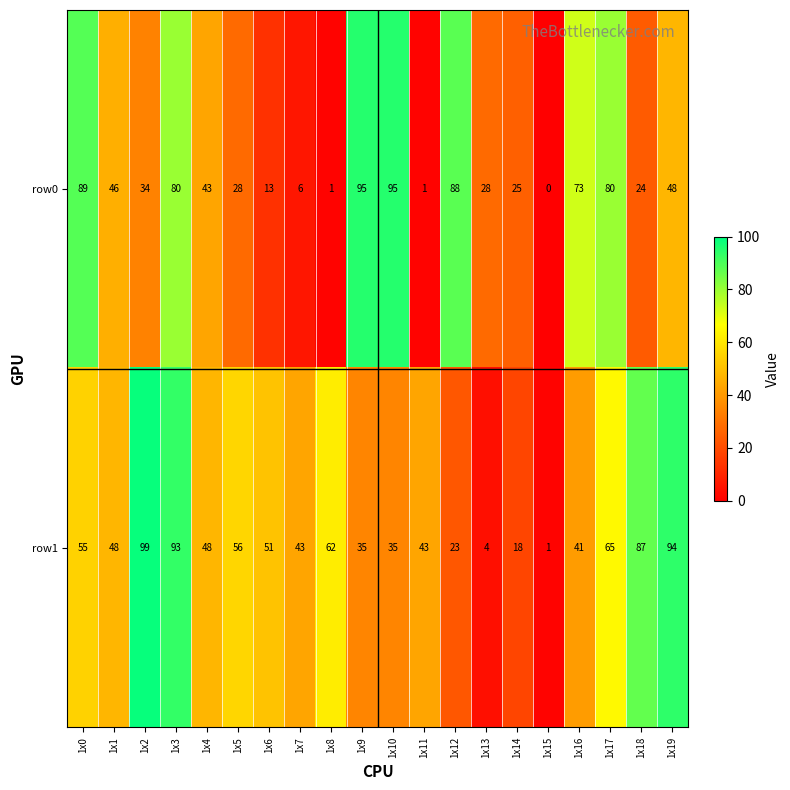

Where is row1 nearest to the value 50?

1x6